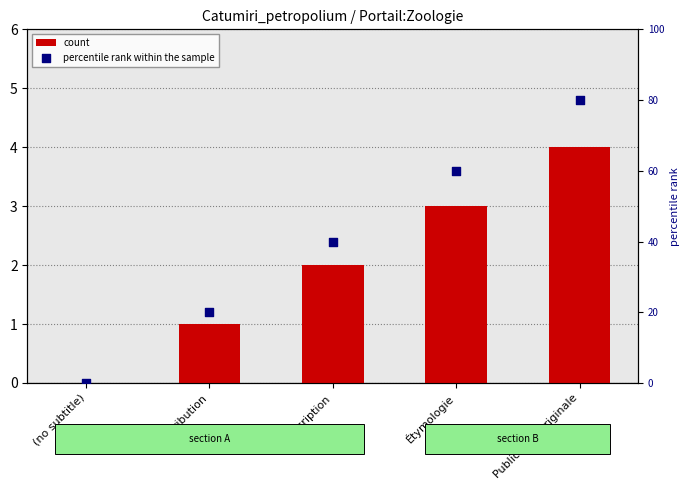

At which category is the sum across all series the highest?

Publication originale